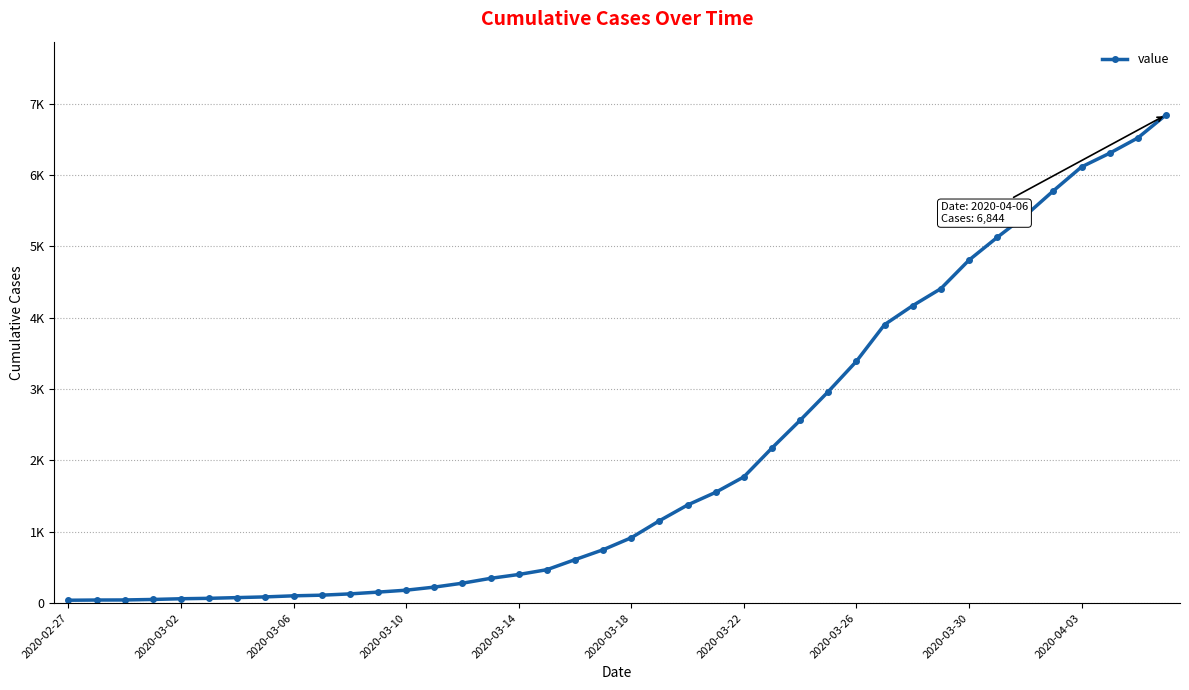

Is this an area chart (filled region under the line)?

No